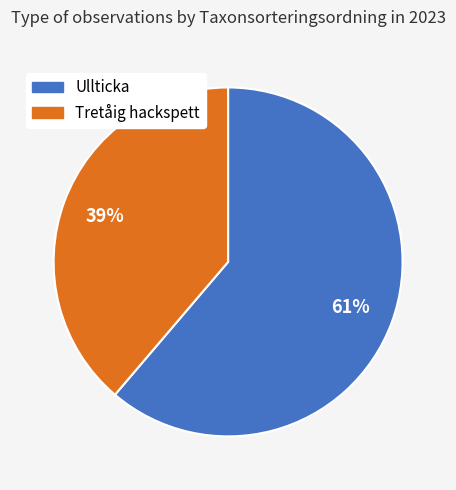

What is the largest slice in the pie chart?

Ullticka